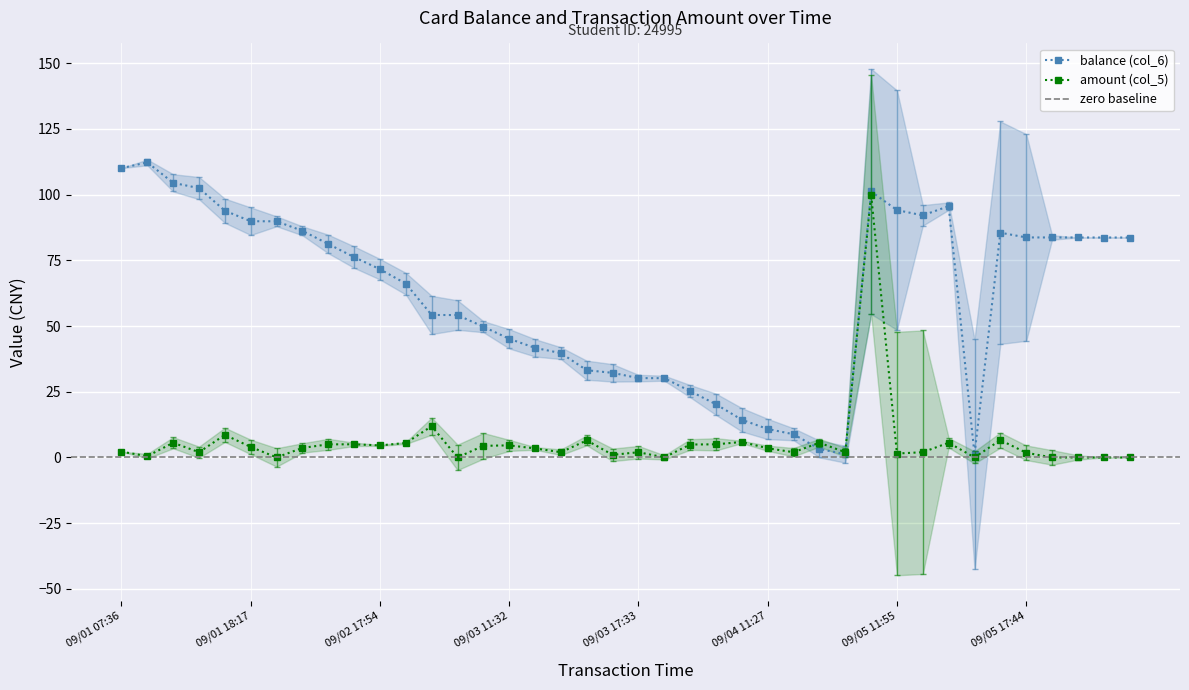

What is the label of the 2nd point from the left?

09/01 07:39